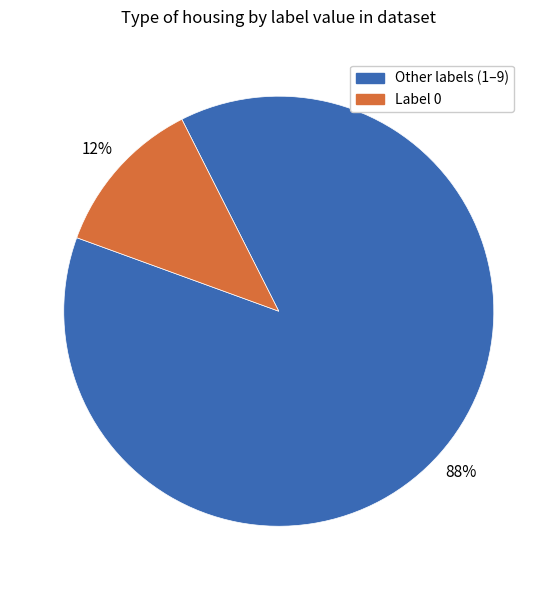

Does any single category account for the majority?

Yes